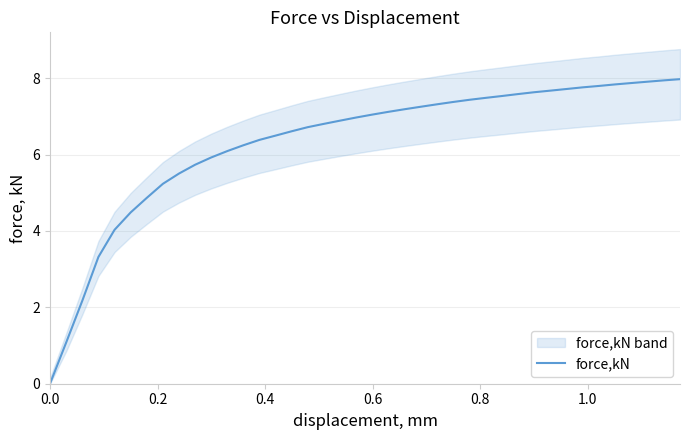

How many lines are shown in the chart?

1